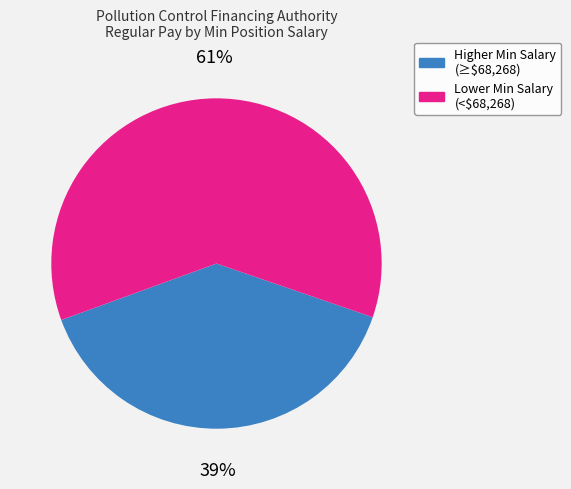

How many slices are in this pie chart?

2